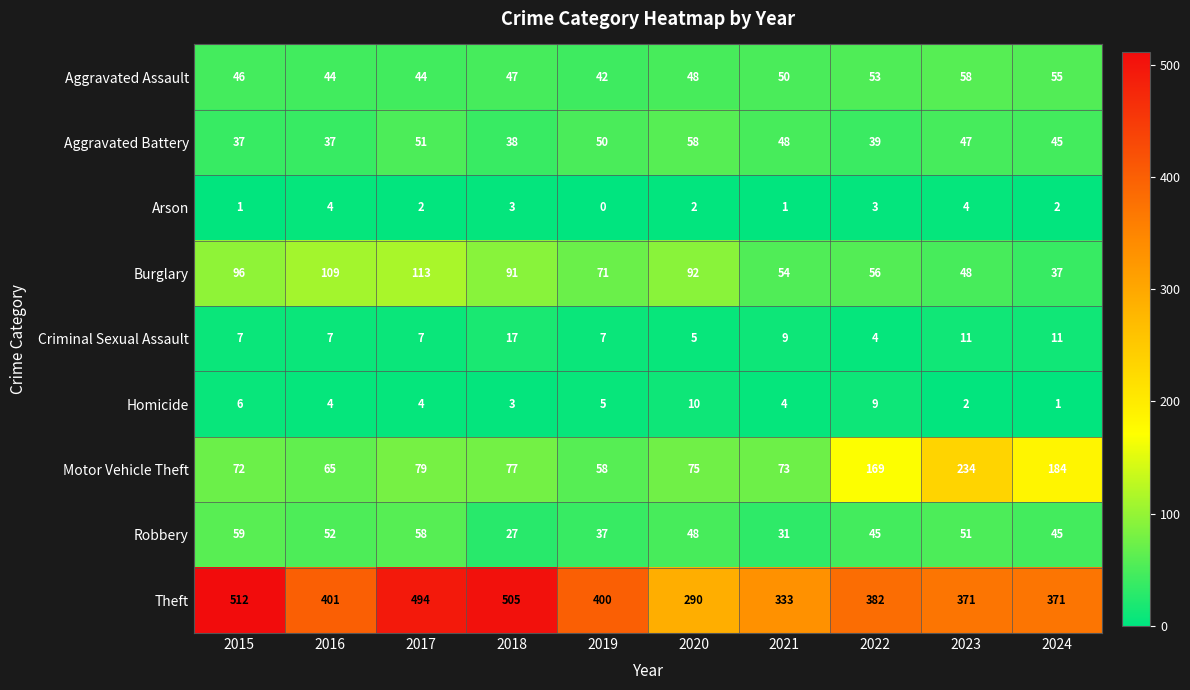

What is the lowest value of the Motor Vehicle Theft series?

58